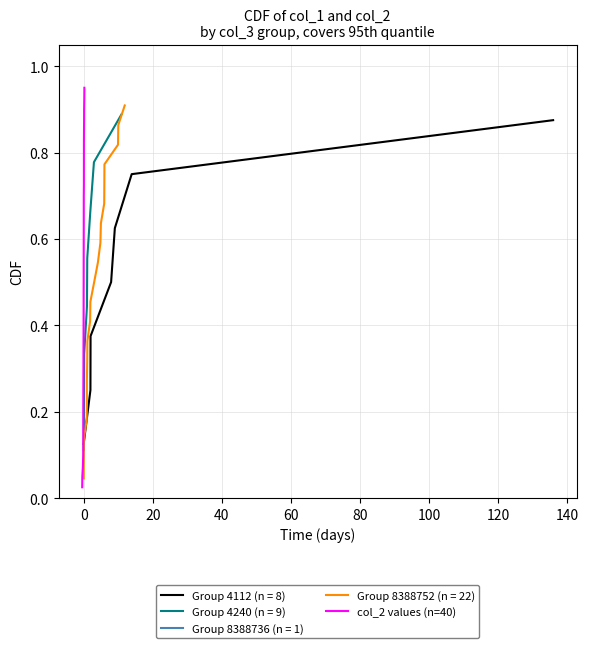

What is the difference between the maximum and second lowest values?

0.9